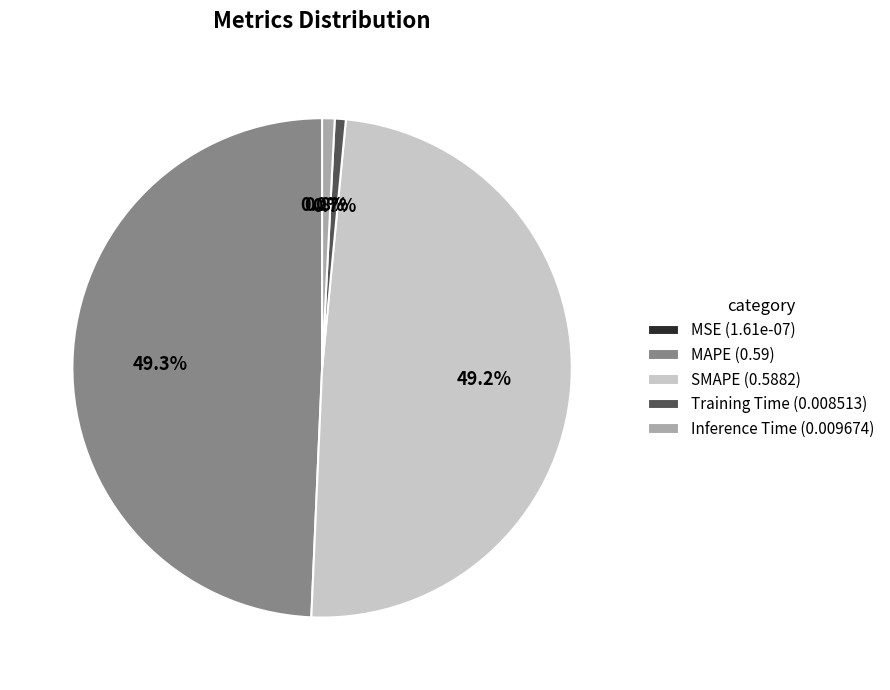

Is there any slice that represents more than half of the pie?

No